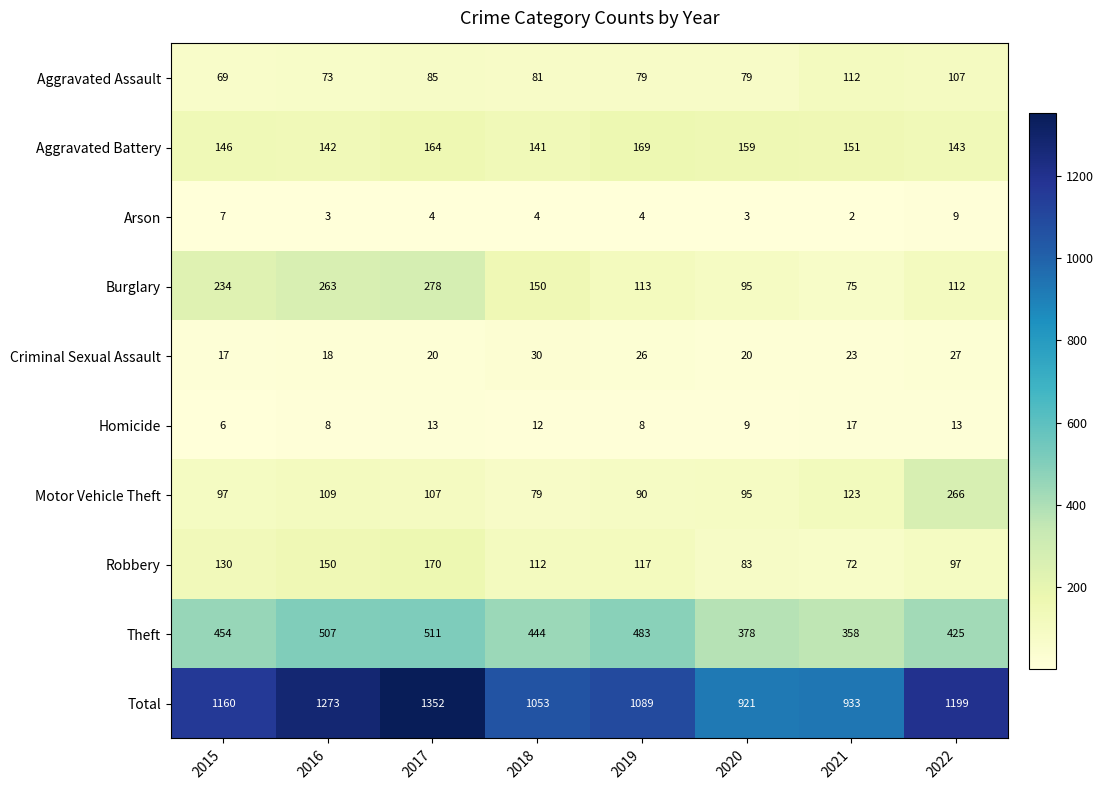

At which label does Homicide reach its peak?

2021